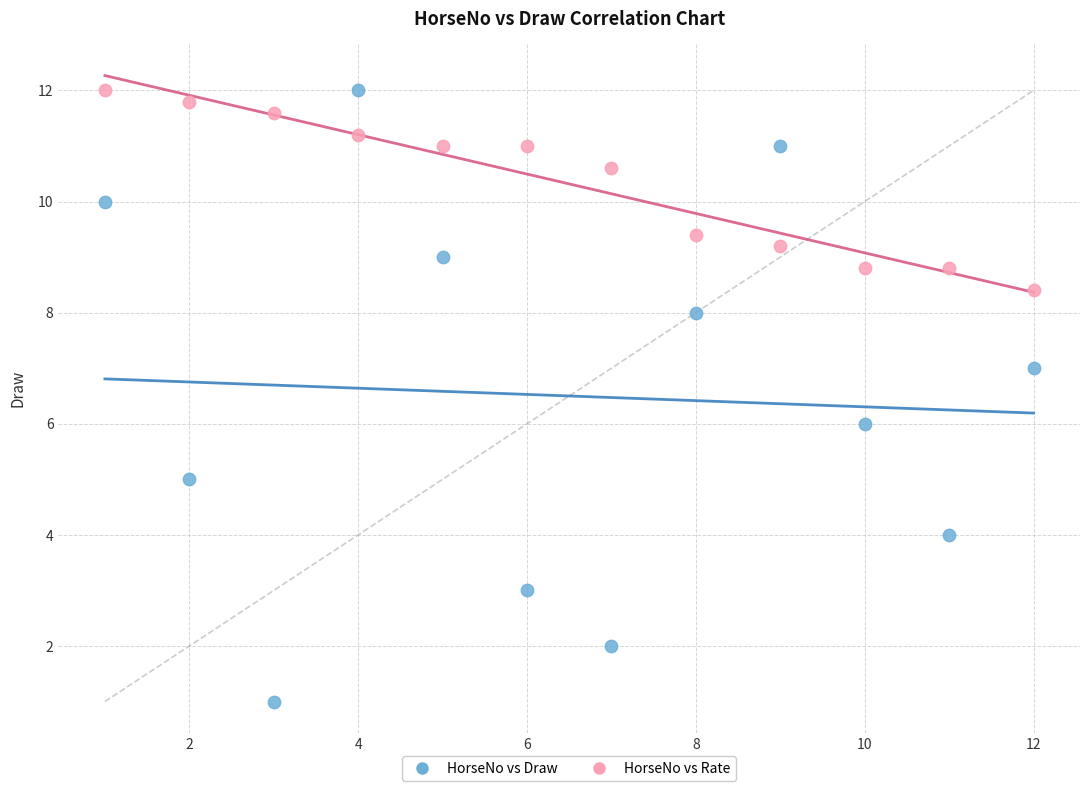

Across all data points, what is the range of Y values (max minus min)?

11.0